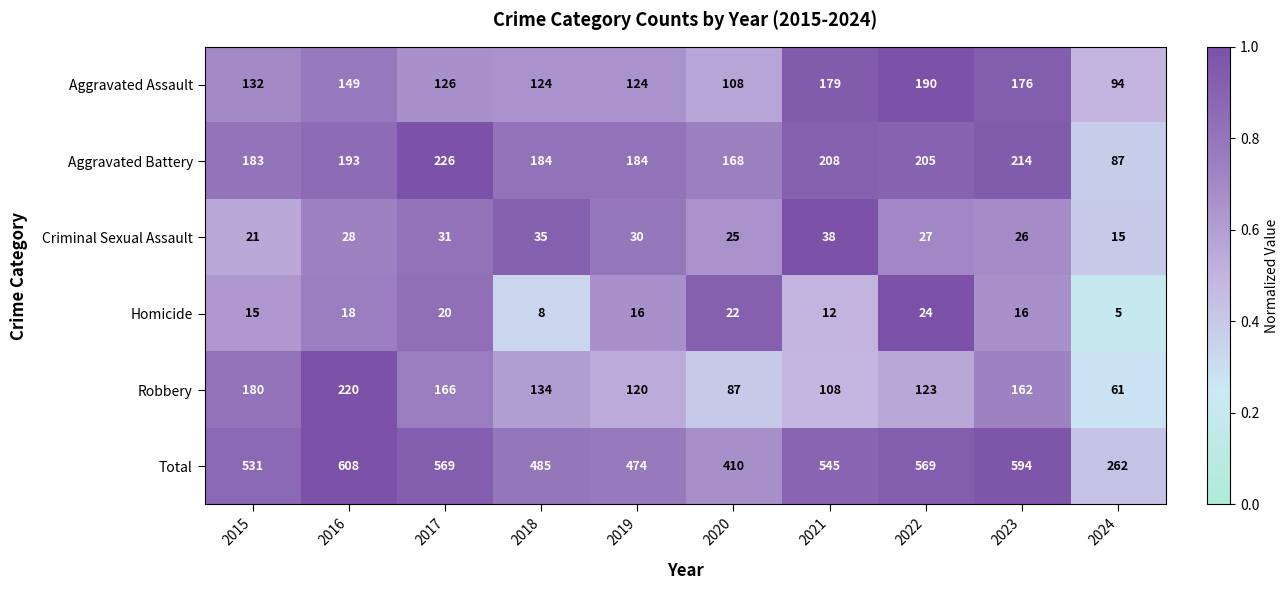

Count the number of categories in the chart.

10